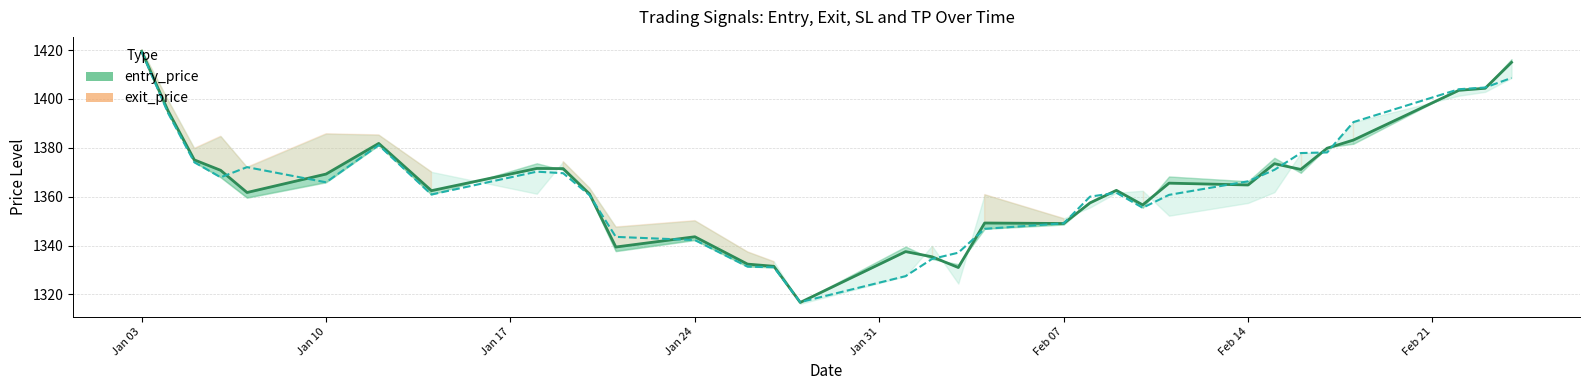

In entry_price, how many points are lower than both neighbors (excluding endpoints)?

9